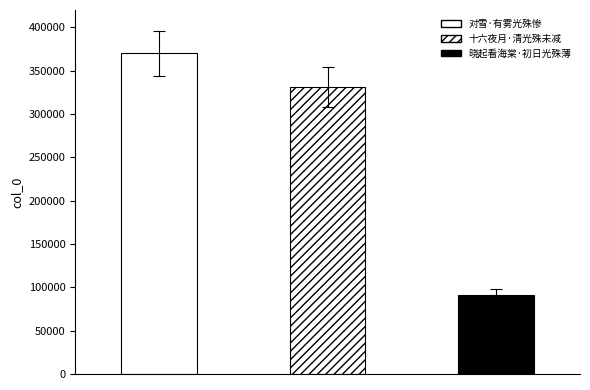

Reading left to right, list all the values displayed in this chart.

370248	331178	91592